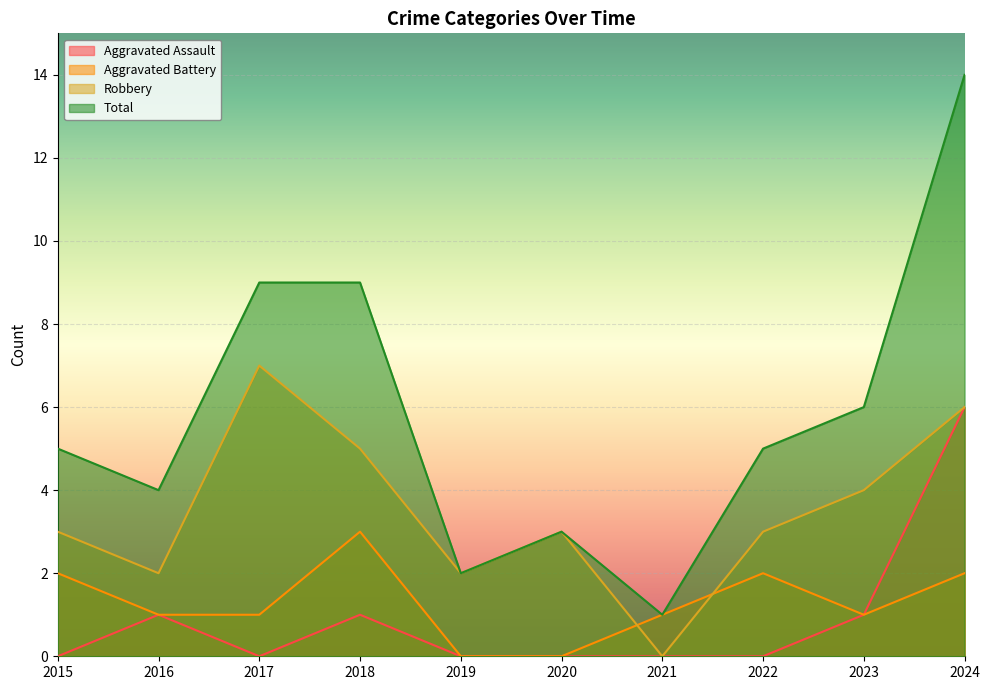

List the series in order of their peak value, highest first.

Total, Robbery, Aggravated Assault, Aggravated Battery